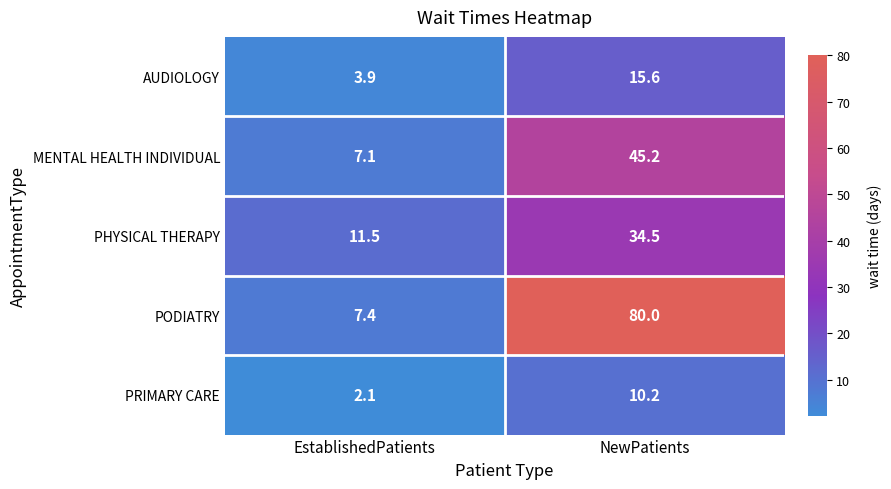

What is the difference between the PRIMARY CARE values at NewPatients and EstablishedPatients?

8.1